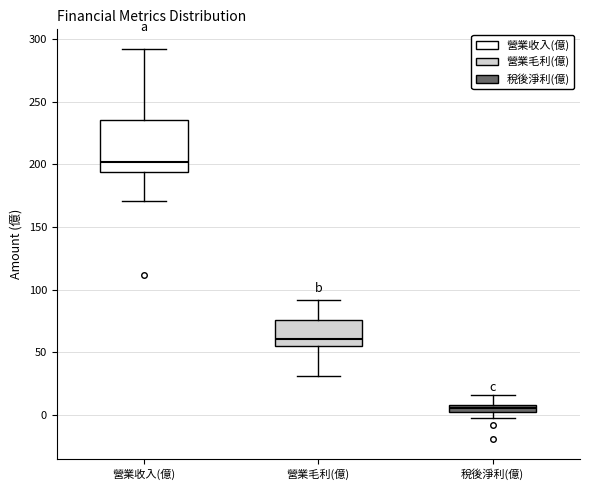

Which box's median line is the highest?

營業收入(億)